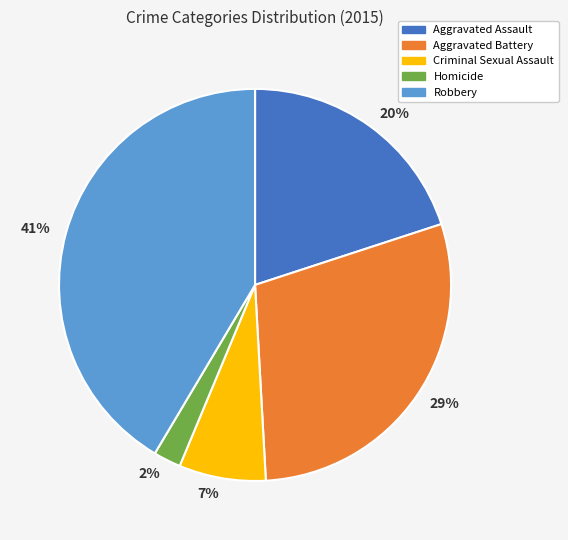

Do Criminal Sexual Assault and Aggravated Battery together represent more than half of the pie?

No